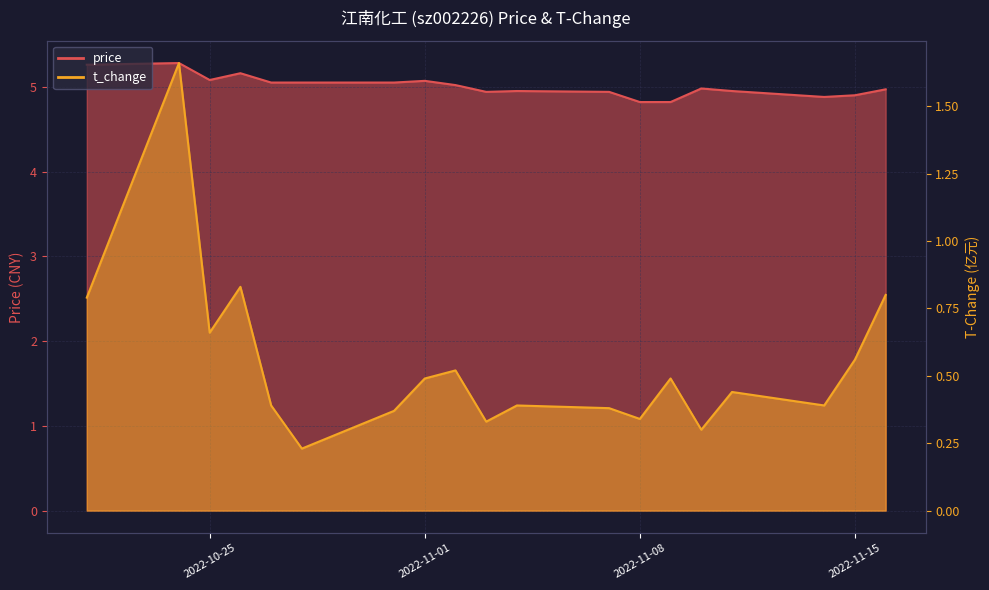

What is the value of the price point at the 14th from the left?

4.8